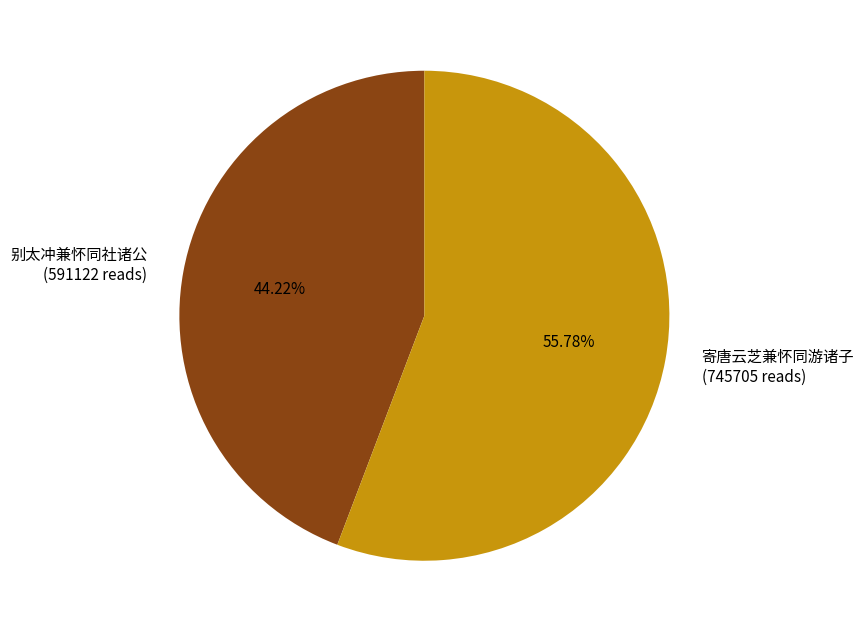

Rank the categories by value from lowest to highest.

别太冲兼怀同社诸公, 寄唐云芝兼怀同游诸子